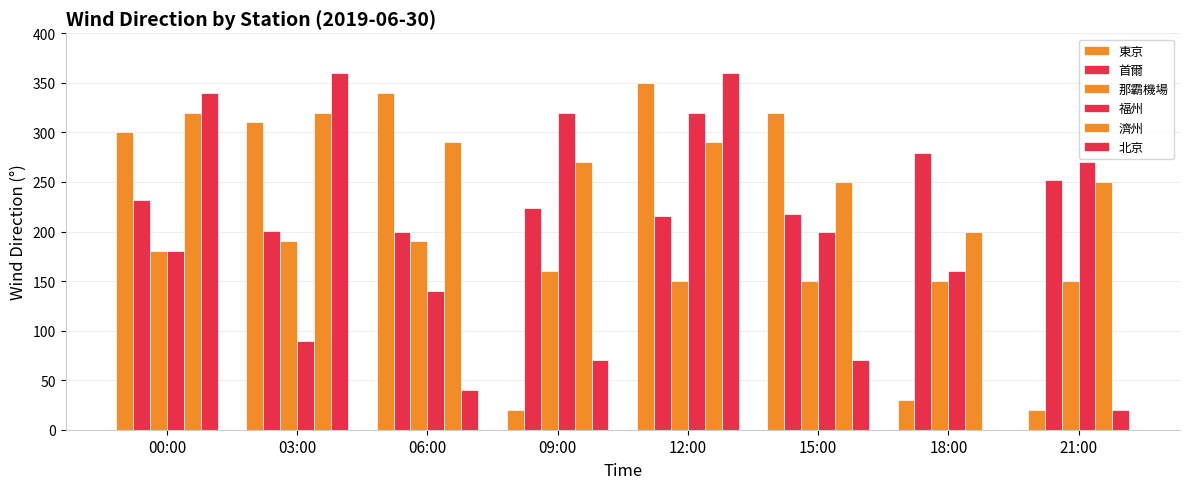

Between 09:00 and 15:00, which is larger?

15:00